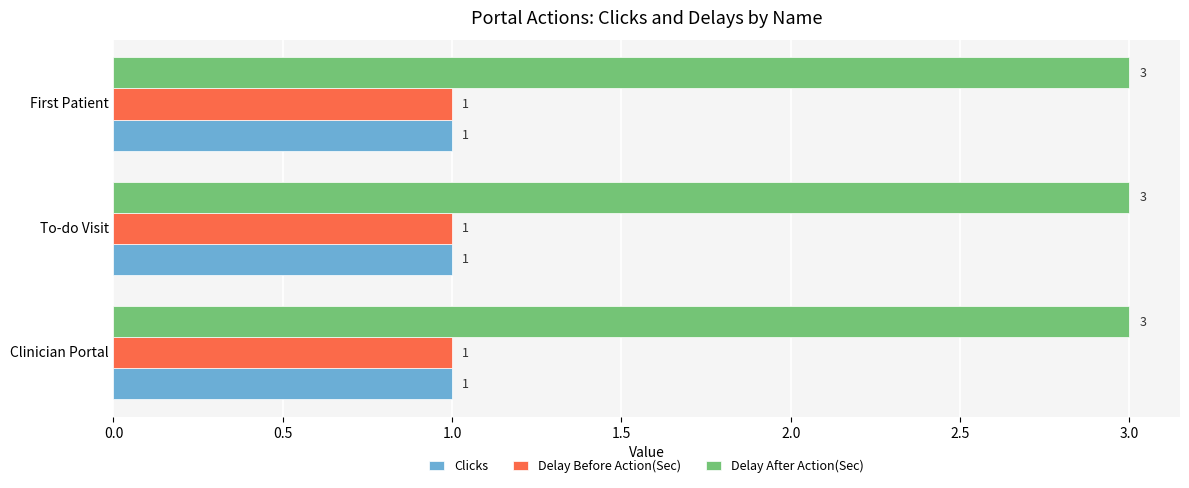

Count the number of categories in the chart.

3